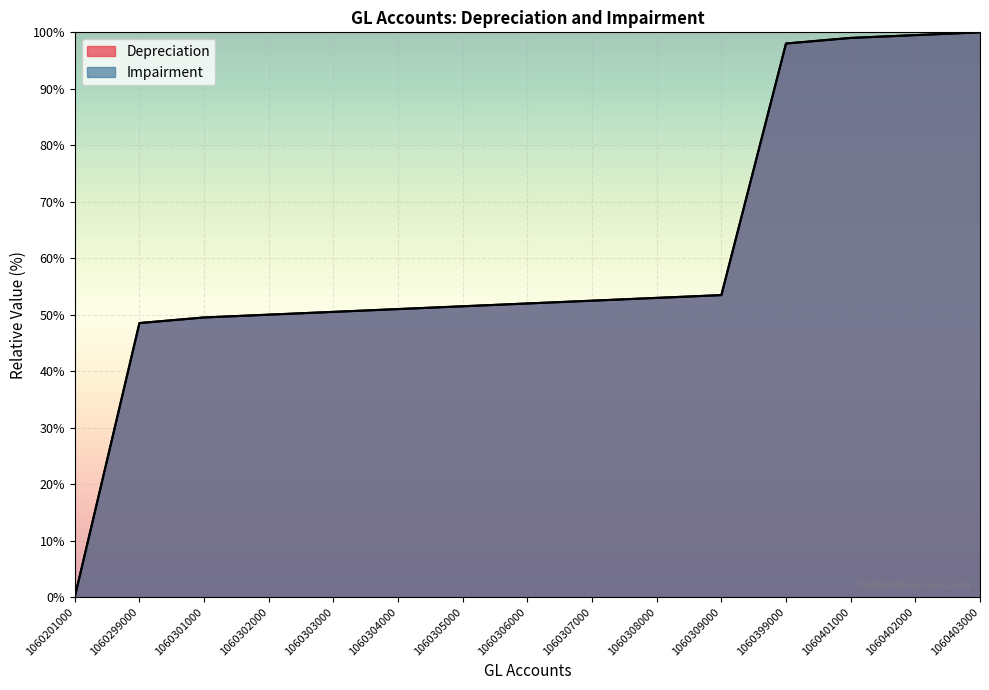

The value of Impairment at 1060308000 is 53.0. True or false?

True